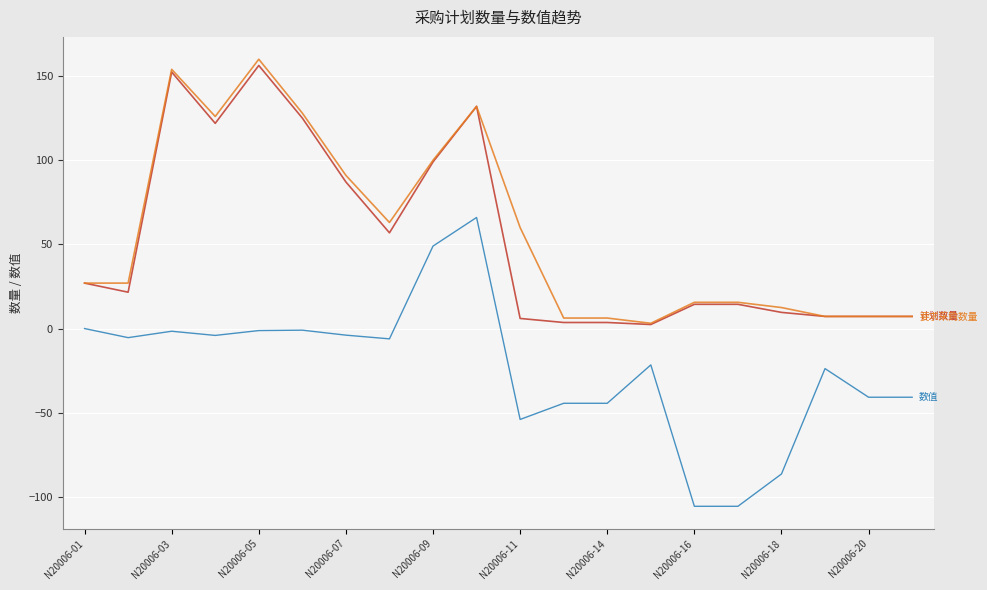

What is the maximum value shown in the chart?

160.0